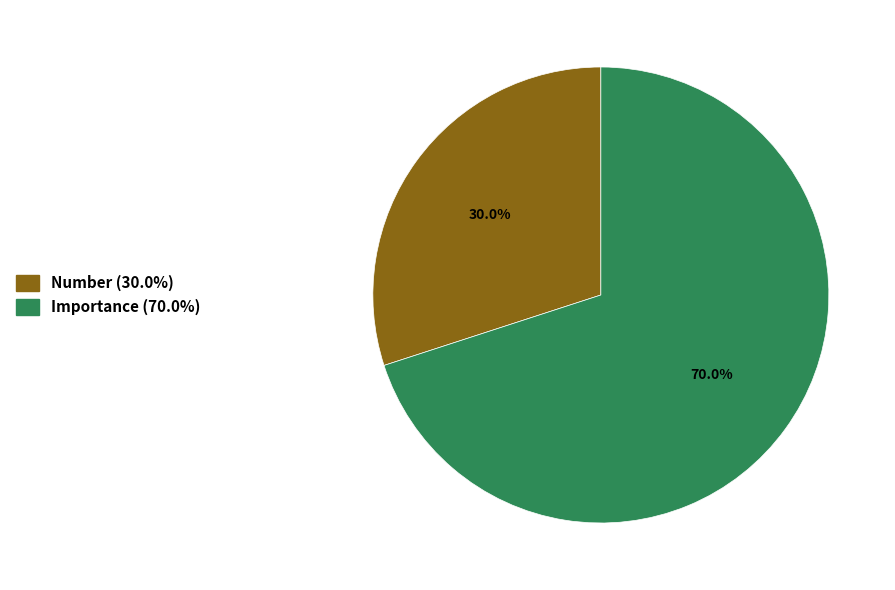

Rank the categories by value from highest to lowest.

Importance, Number